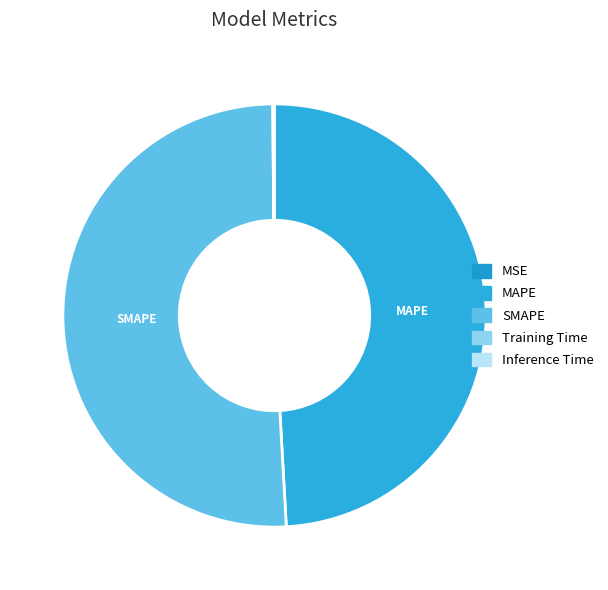

Between MAPE and Training Time, which is larger?

MAPE